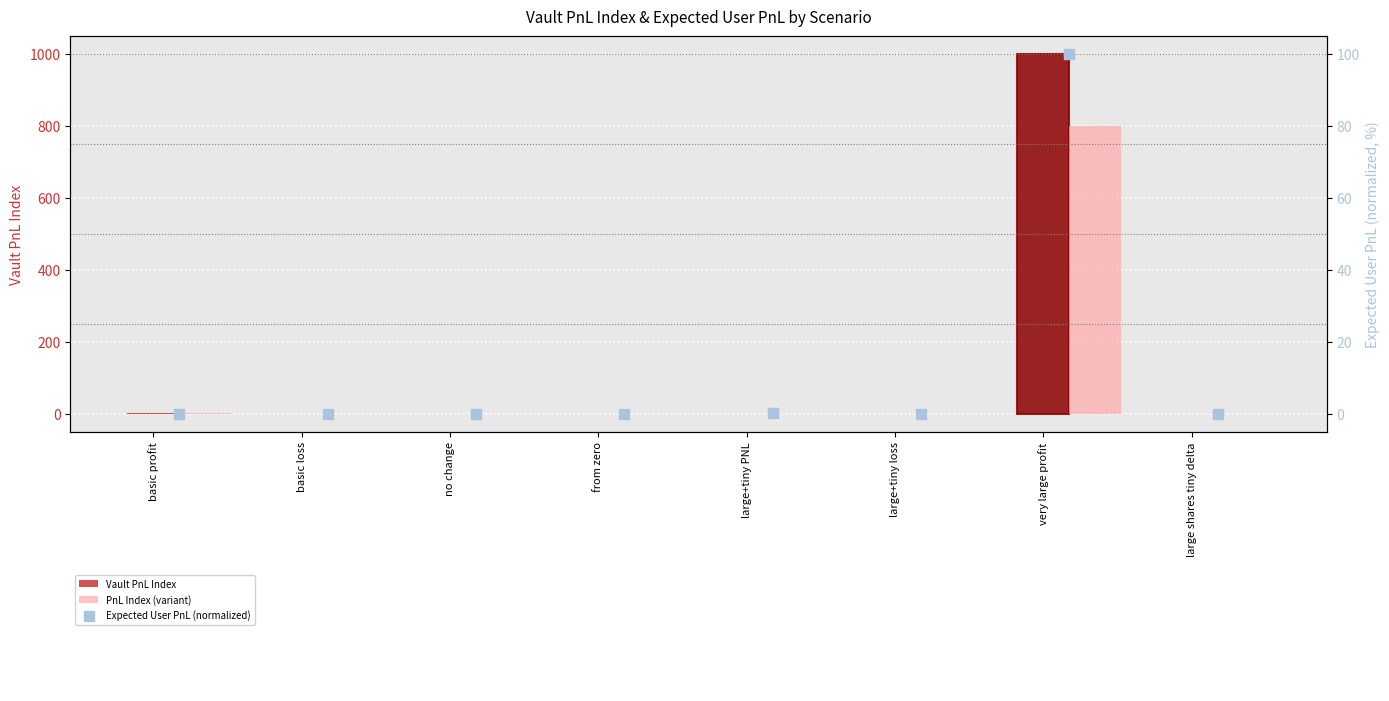

Which series contains the lowest Y value?

Vault PnL Index